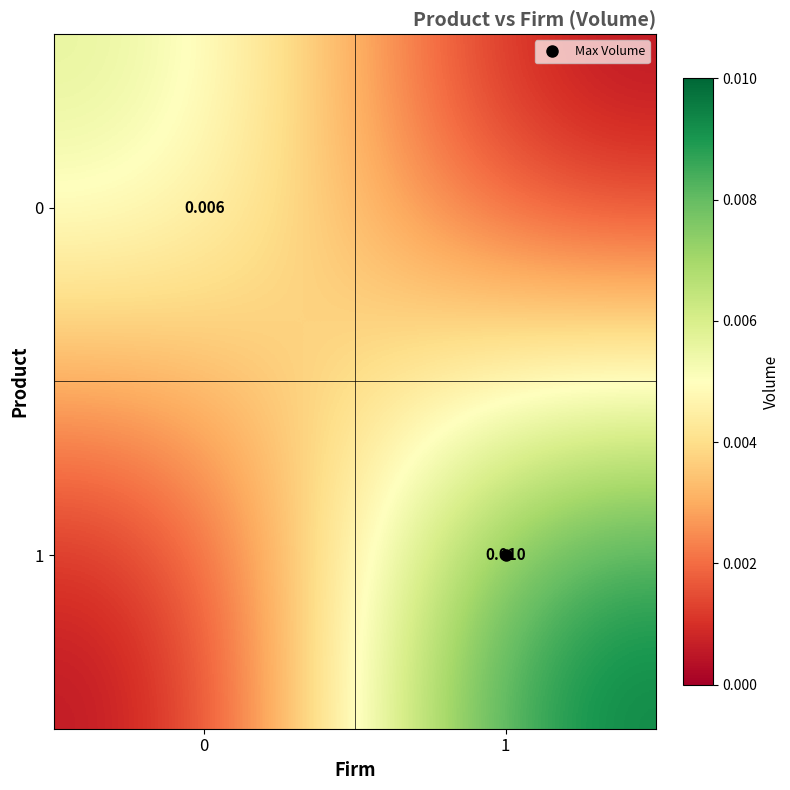

List the series in order of their overall mean, lowest first.

0, 1